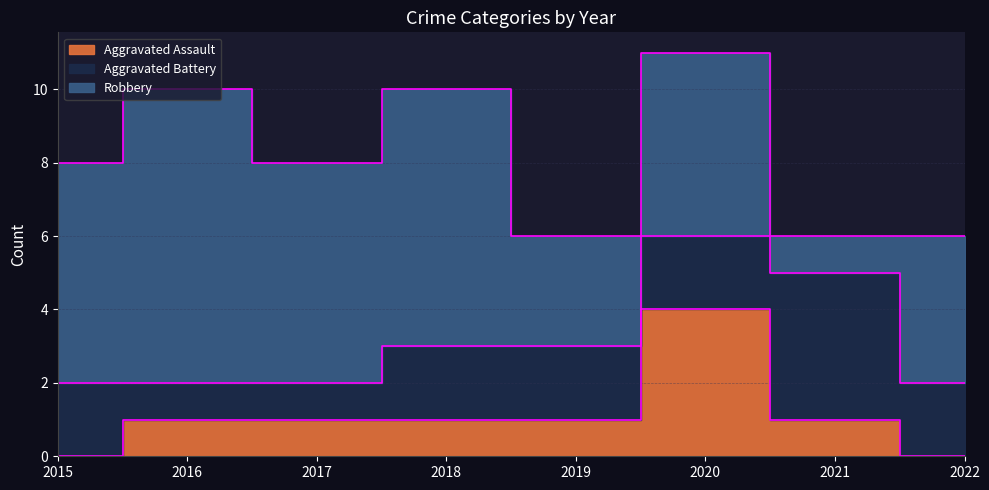

Where is the first local maximum for Aggravated Battery?

2021